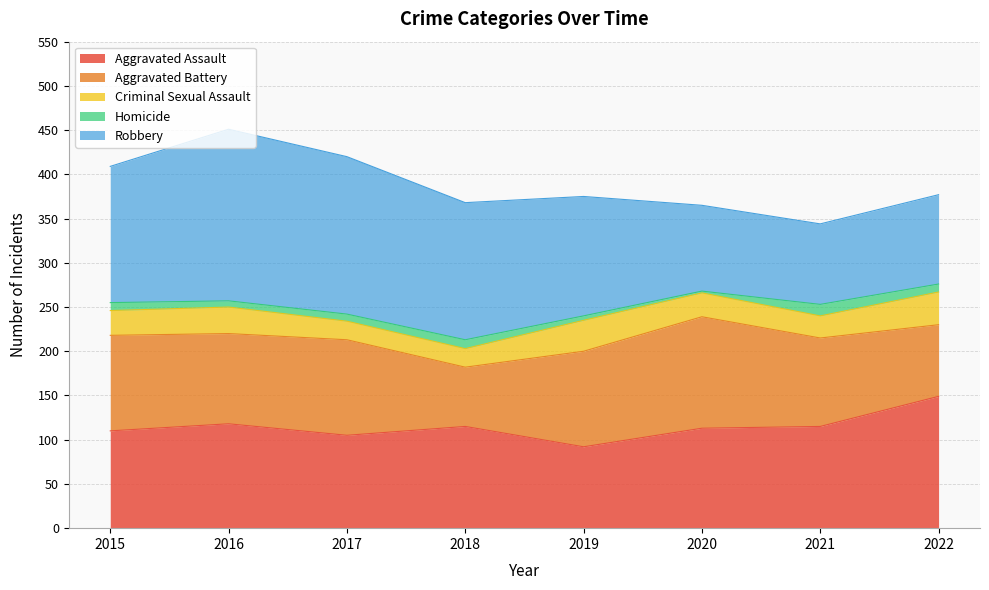

Between 2020 and 2022, which series saw the biggest shift?

Aggravated Battery